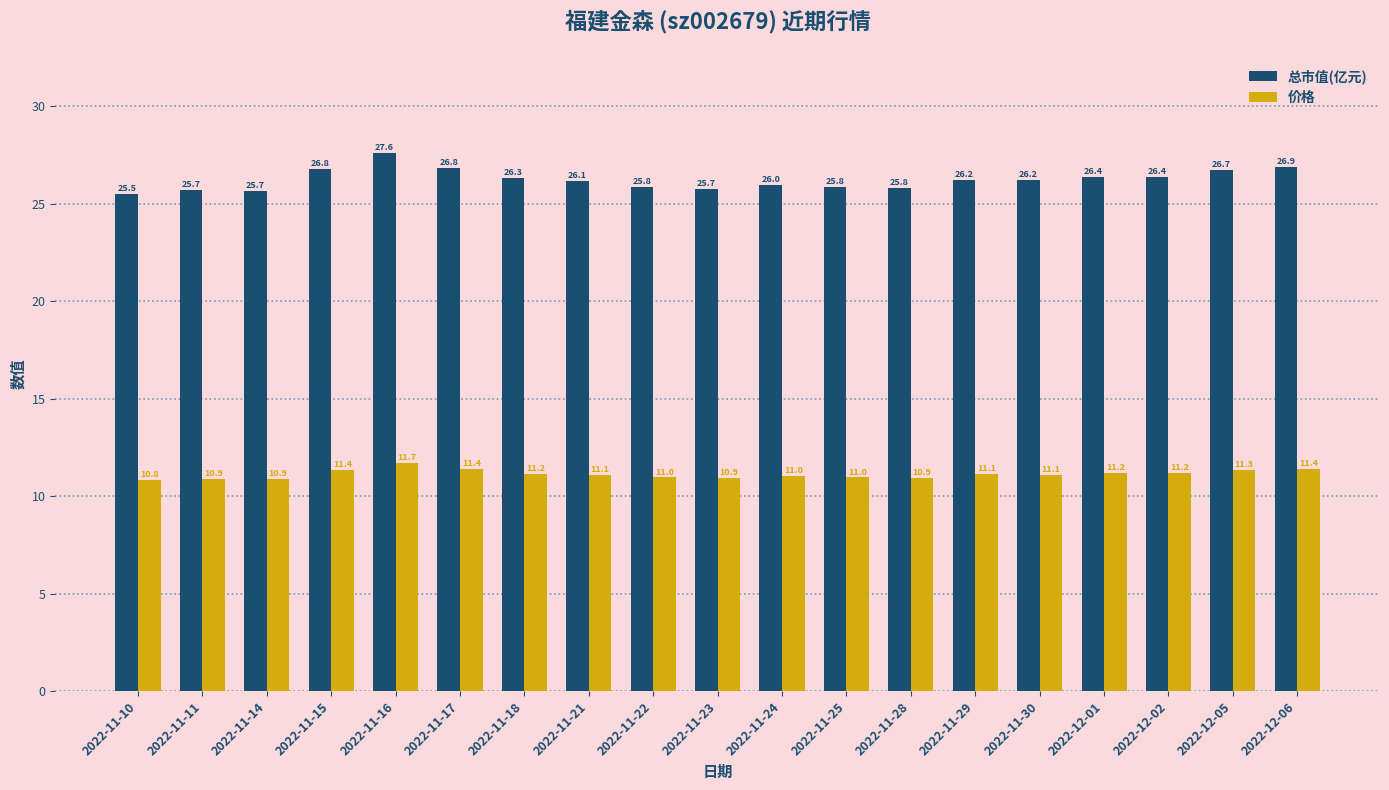

Where does the 价格 series first go above 11?

2022-11-15